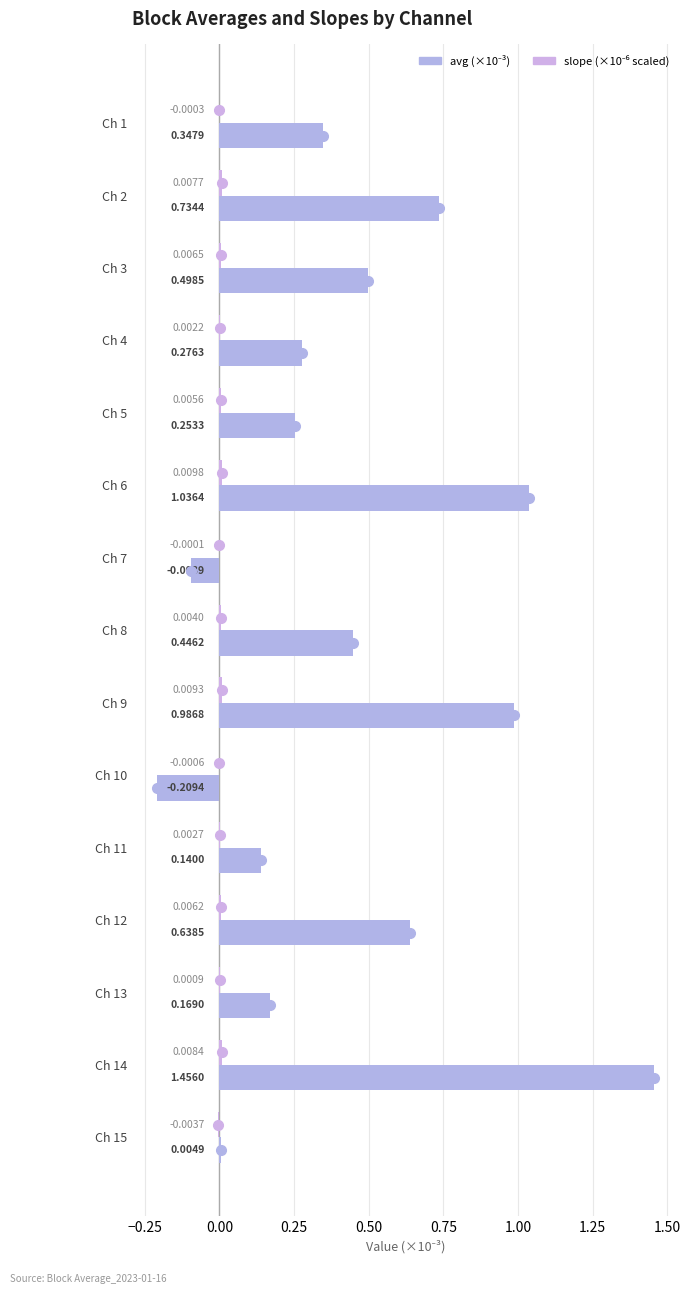

Where is avg (×10⁻³) nearest to the value 0?

Ch 15